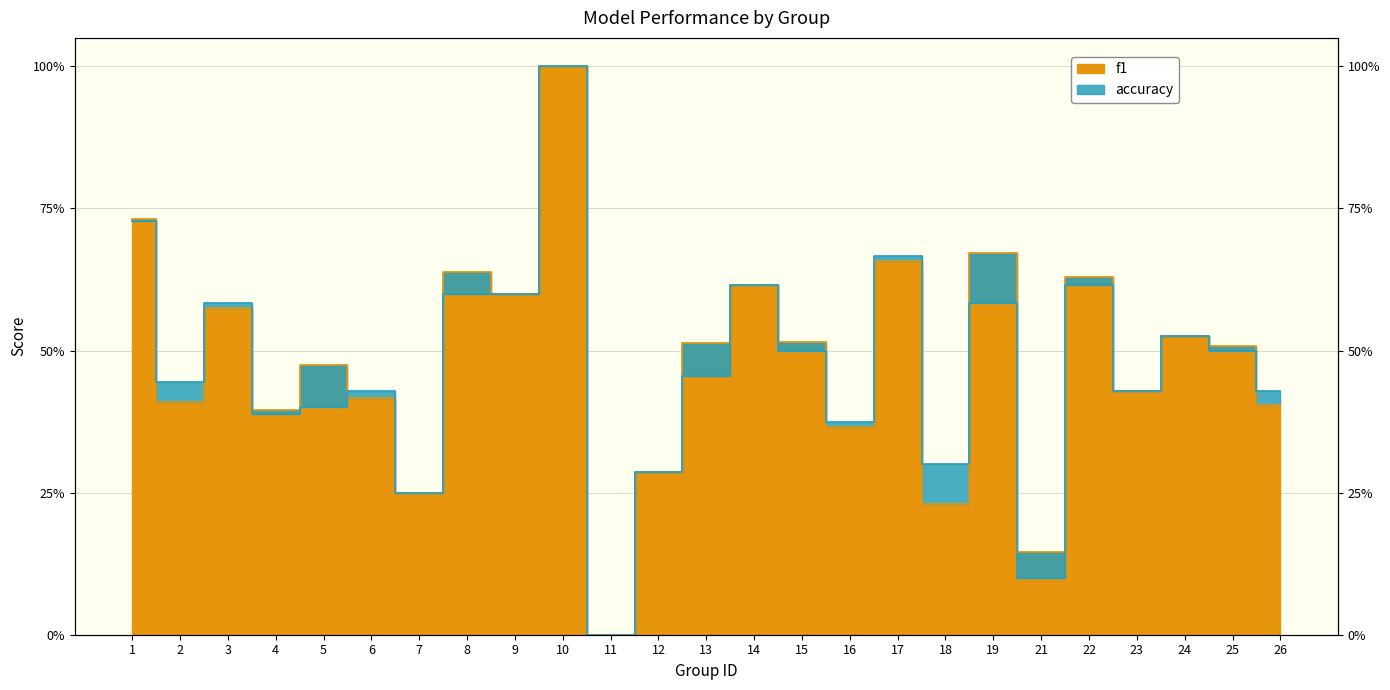

What is the value of the f1 point at the 18th from the left?

0.2